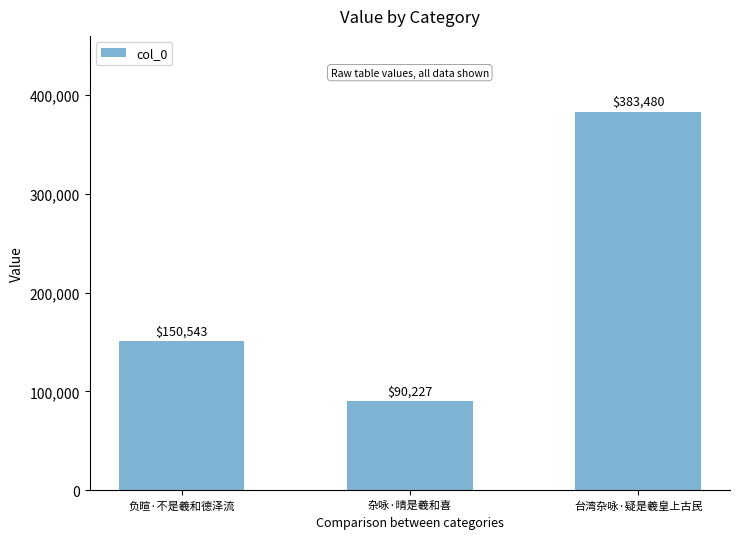

Where is the data nearest to the value 236853?

负暄·不是羲和德泽流